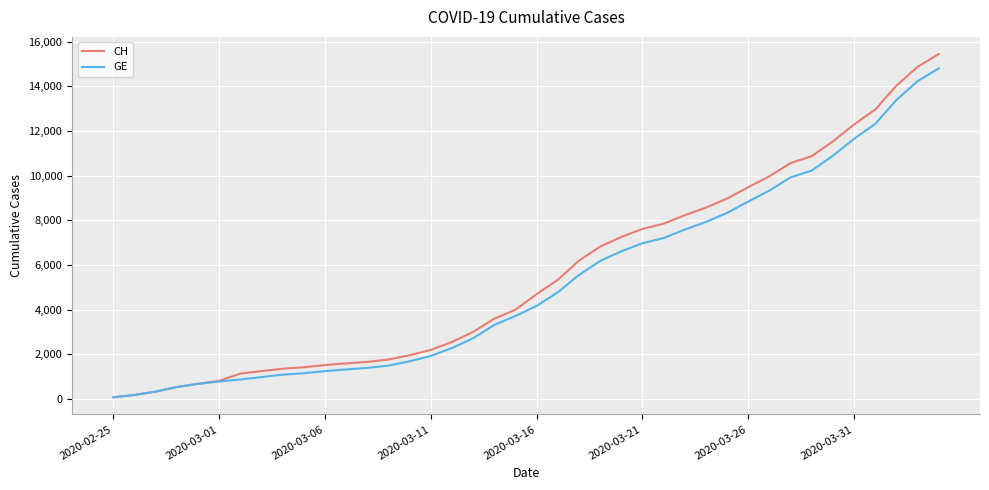

What is the maximum value for CH?

15439